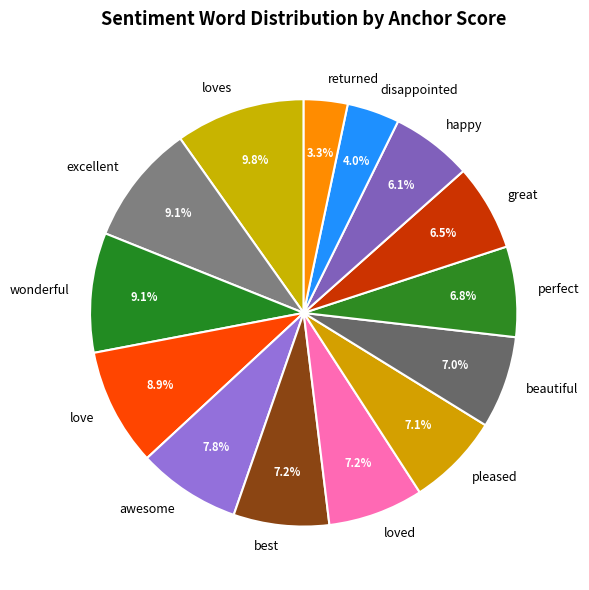

How many segments does this pie chart have?

14